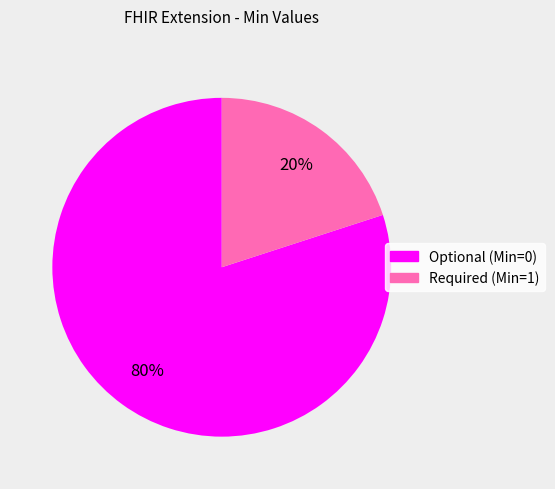

To the nearest percent, what is the difference between the largest and smallest slice percentages?

60%